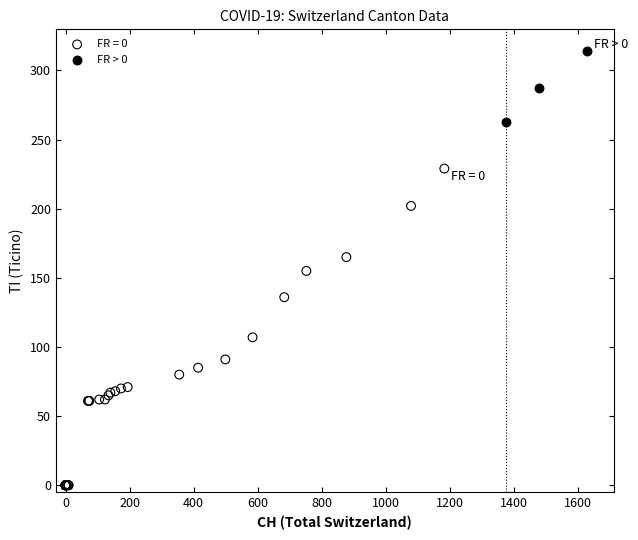

Which series reaches the minimum Y coordinate?

FR = 0